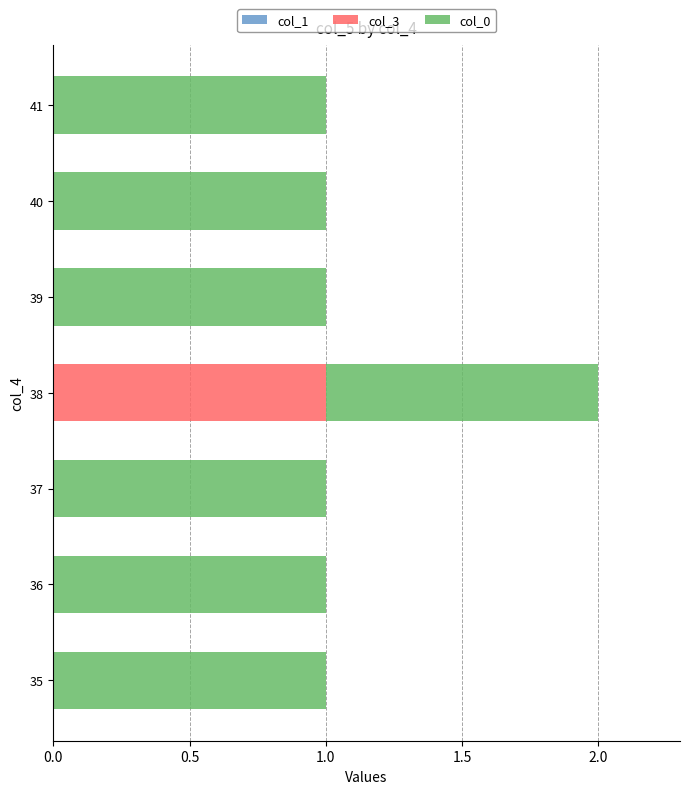

The col_3 series shows 1 at 38. True or false?

True